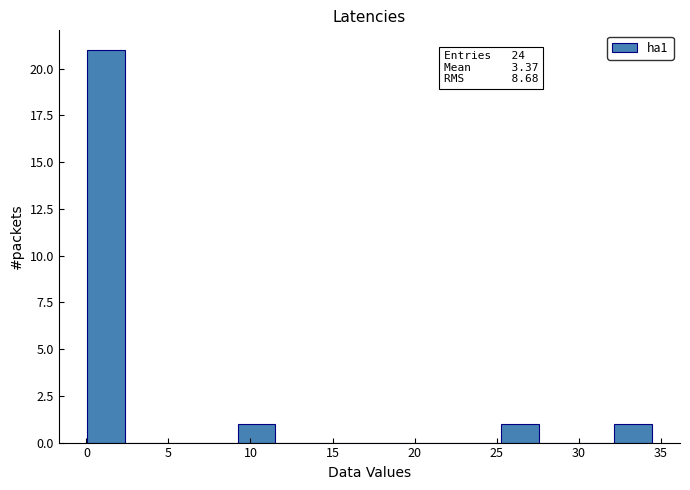

Over which range of the x-axis is the bar tallest?

0.0 to 2.5